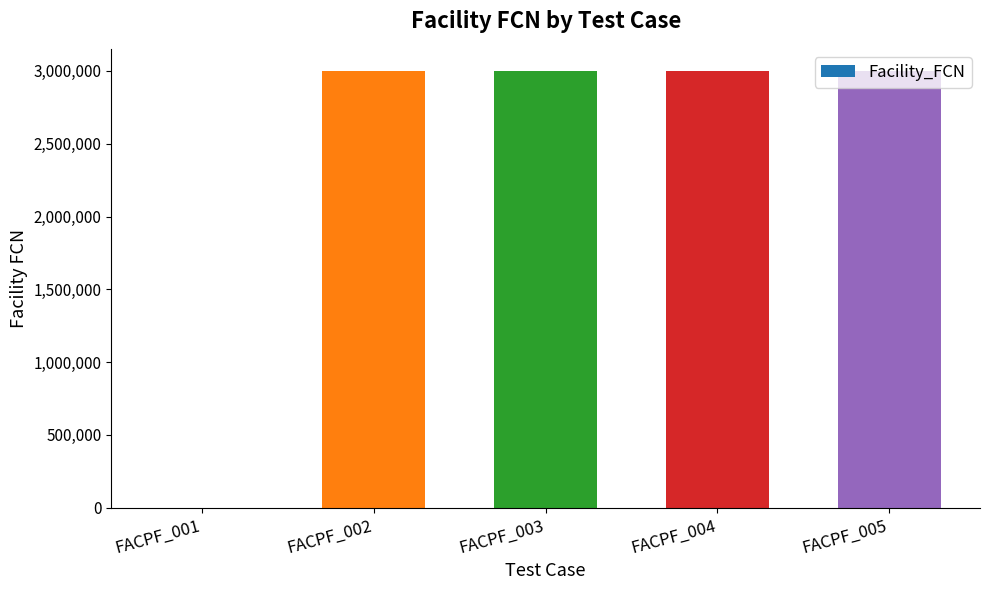

What is the maximum value shown in the chart?

3001281